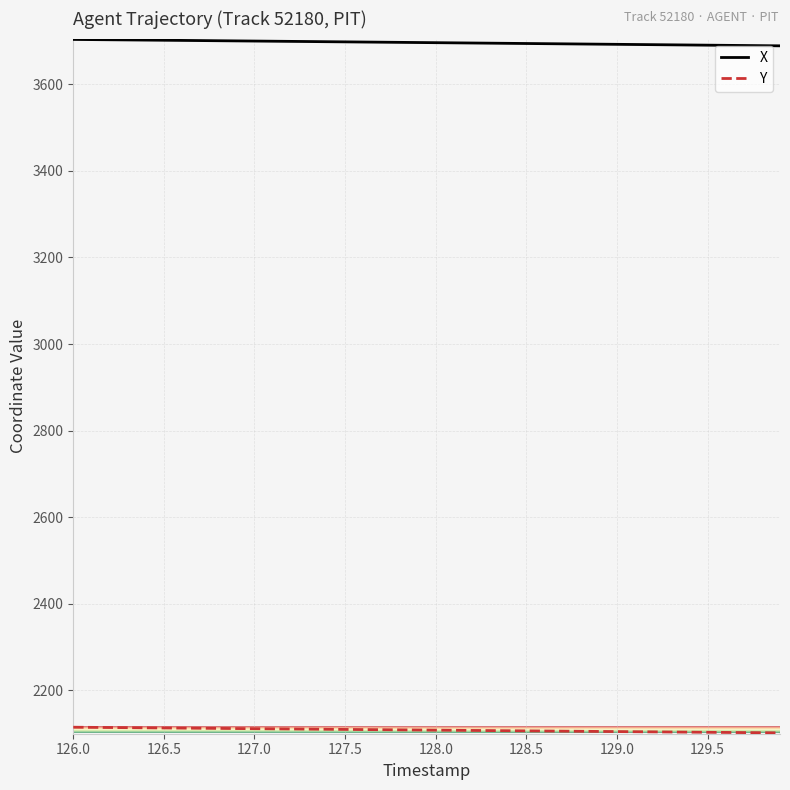

What is the minimum value shown in the chart?

2102.1